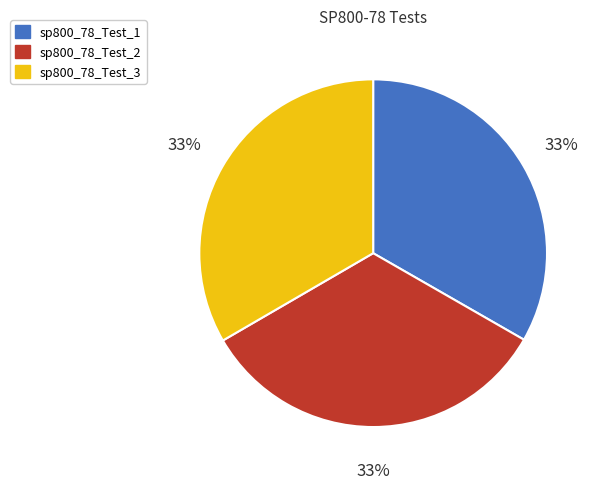

Combined, do sp800_78_Test_2 and sp800_78_Test_3 account for over 50%?

Yes